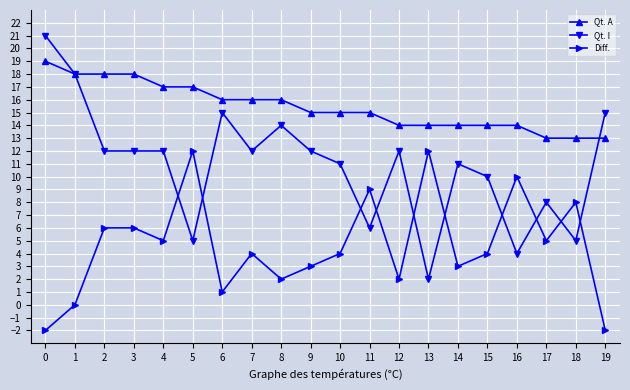

How many lines are shown in the chart?

3